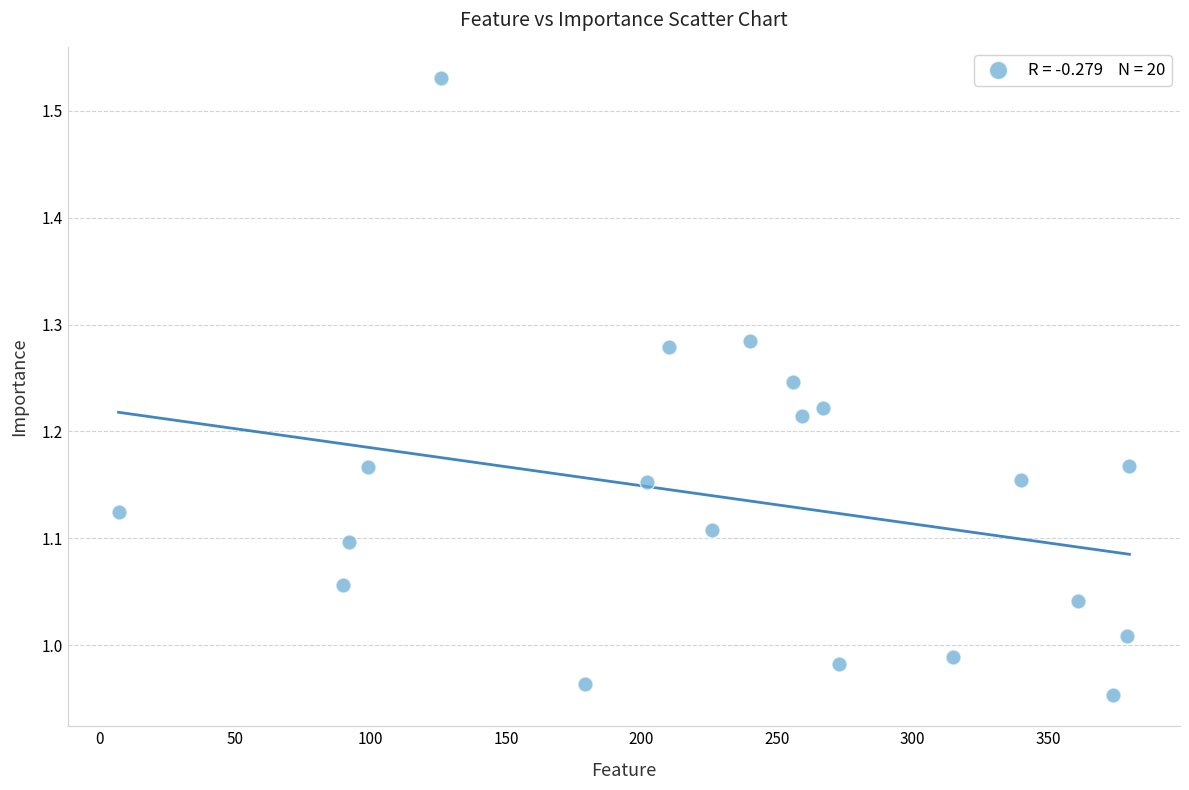

How many data points are displayed?

20